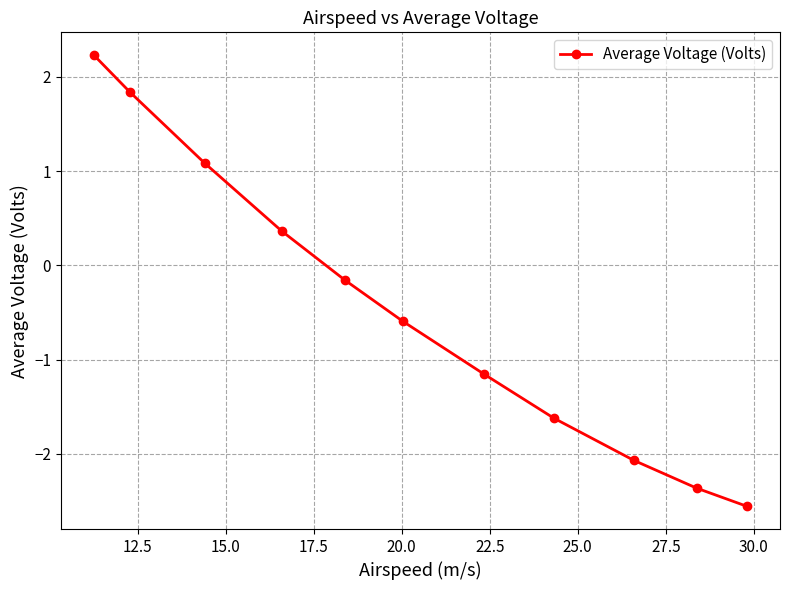

What is the value of the 10th point from the left?

-2.4